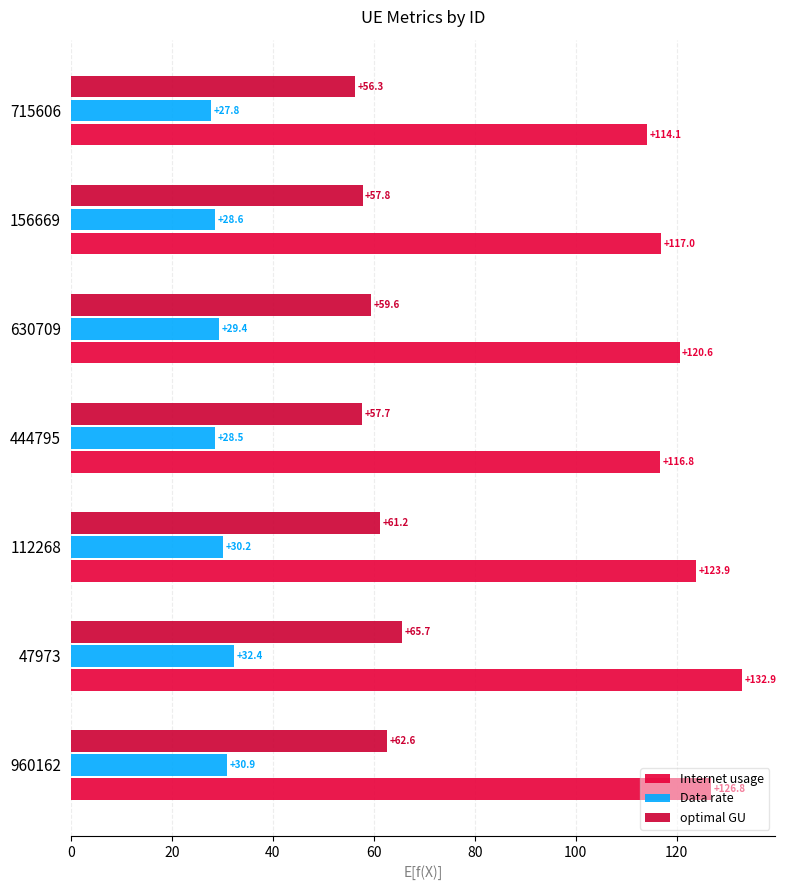

What is the maximum value for Internet usage?

132.9